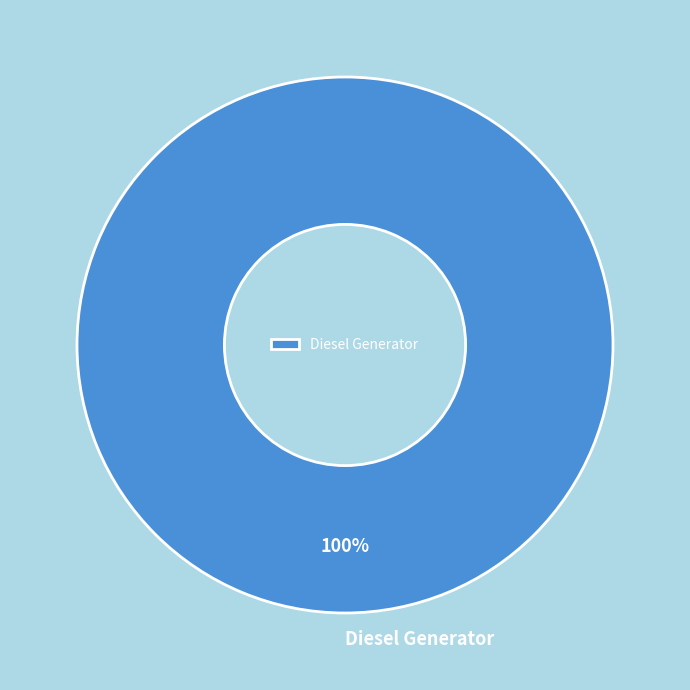

How many slices are in this pie chart?

1